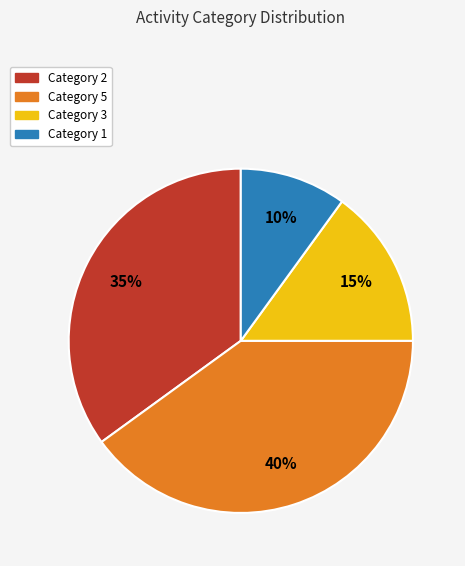

Is there any slice that represents more than half of the pie?

No